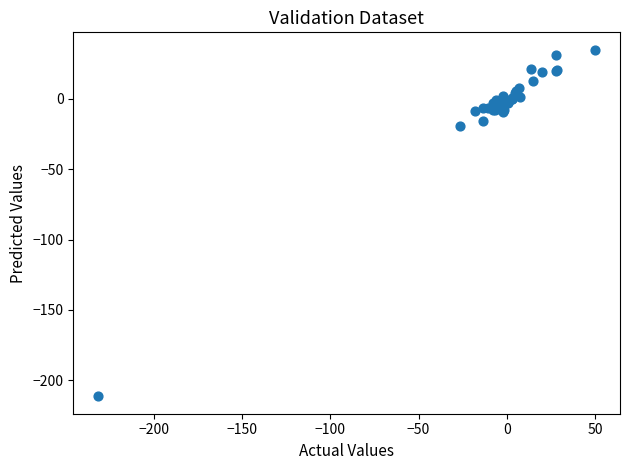

What Y value in the scatter plot is closest to -88?

-19.1